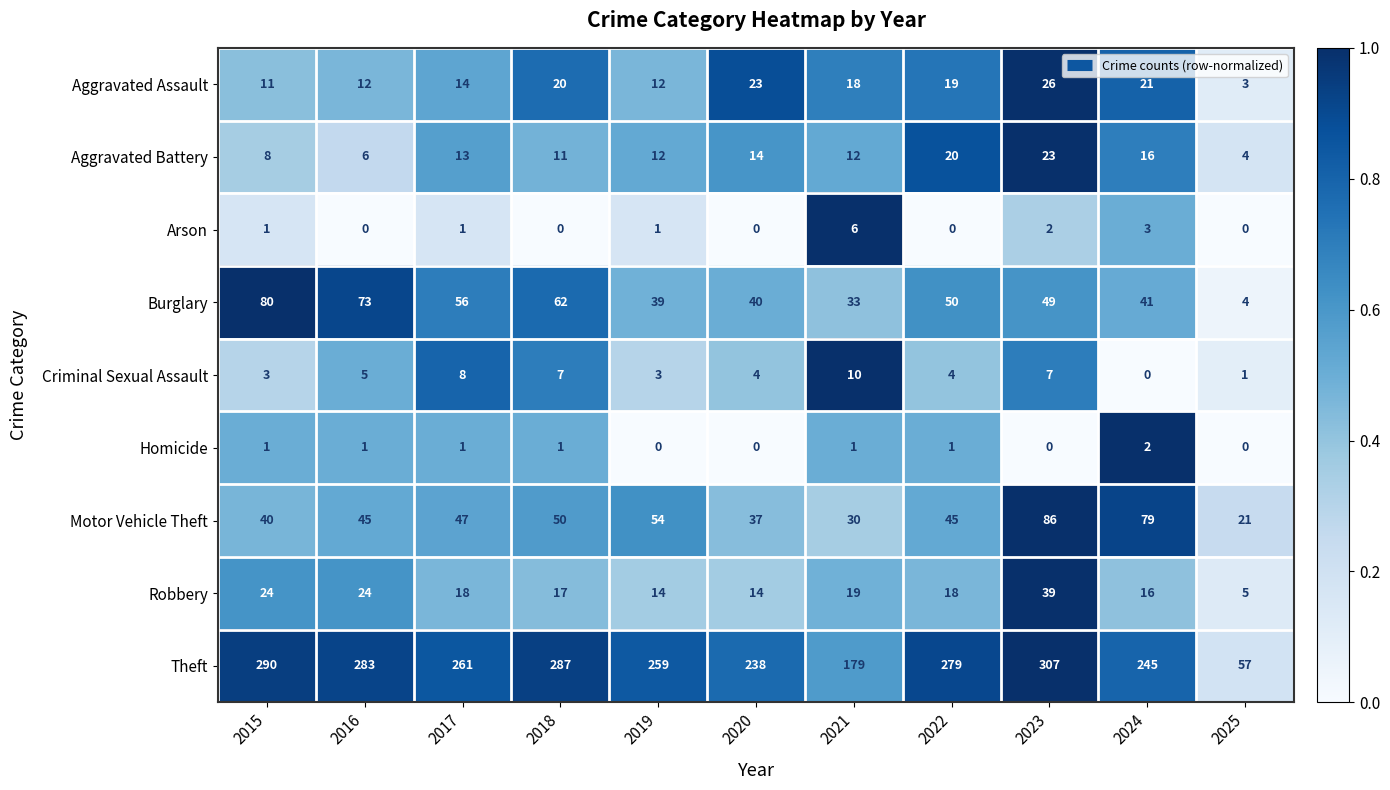

Where is Aggravated Battery nearest to the value 13?

2017